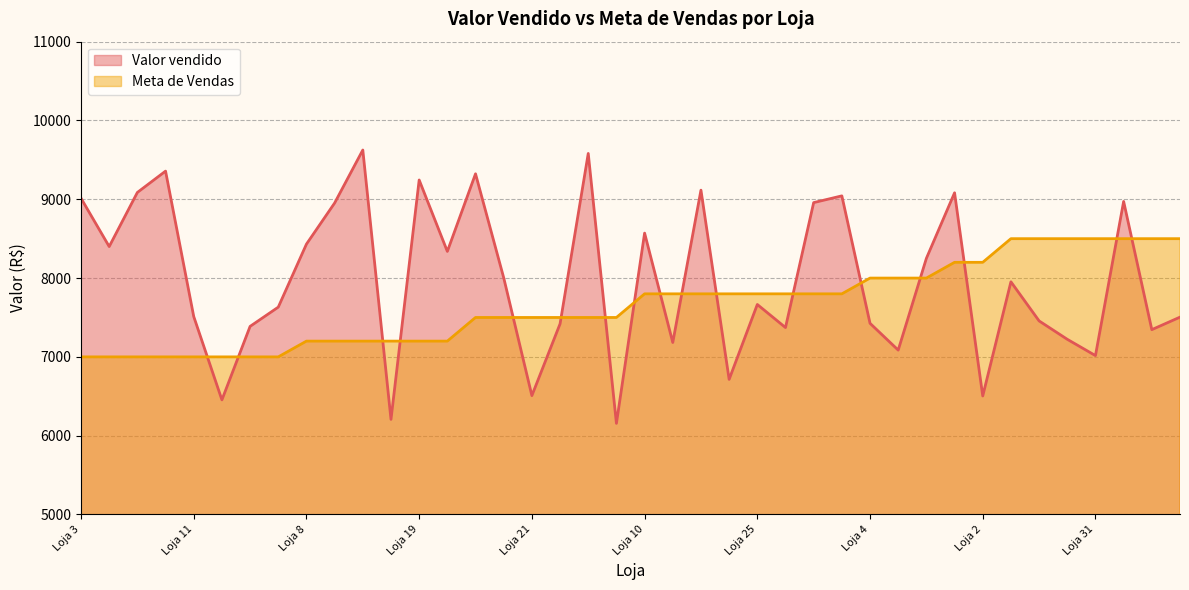

Which series has the largest range (max minus min)?

Valor vendido